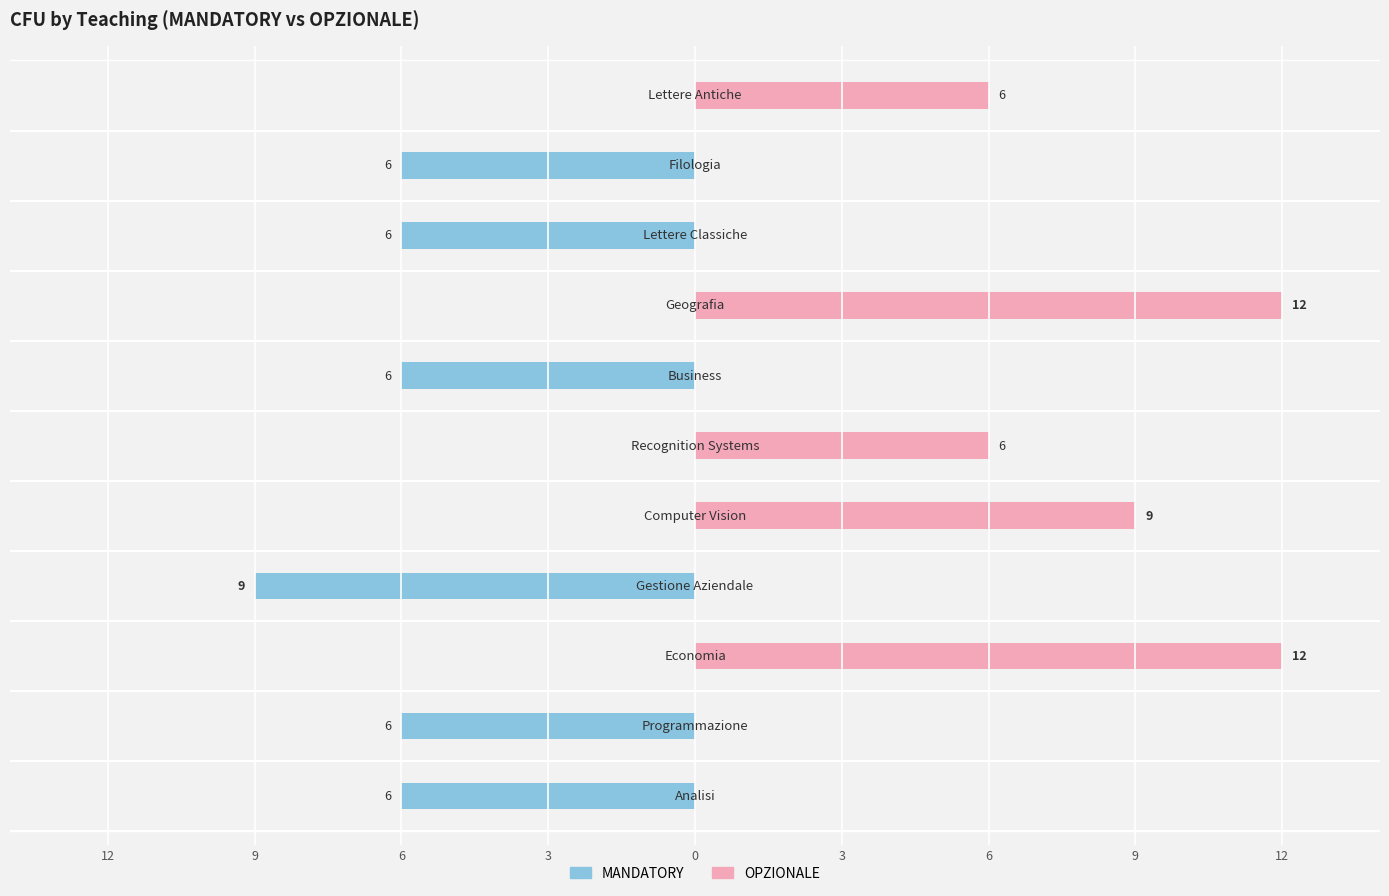

At 9, list the series in order from largest to smallest.

OPZIONALE, MANDATORY